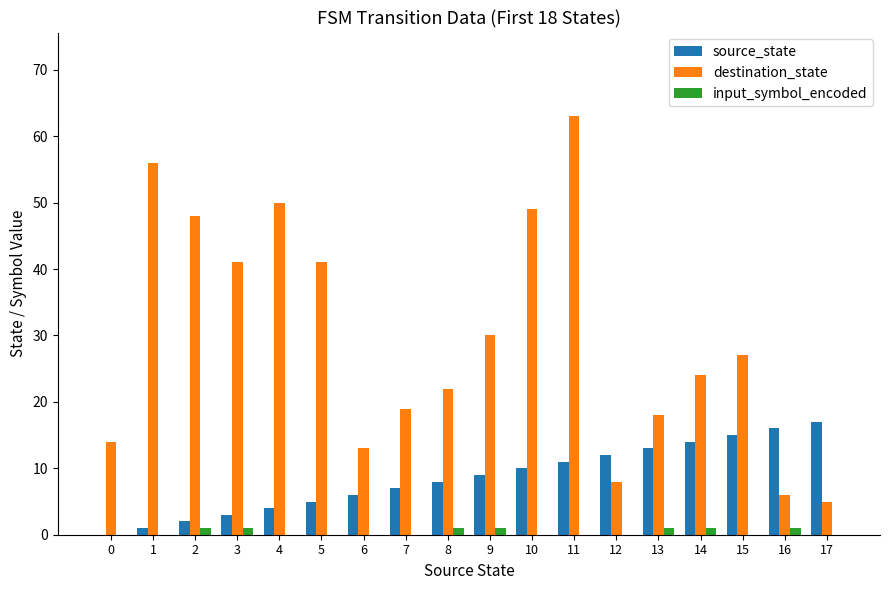

Count the number of categories in the chart.

18